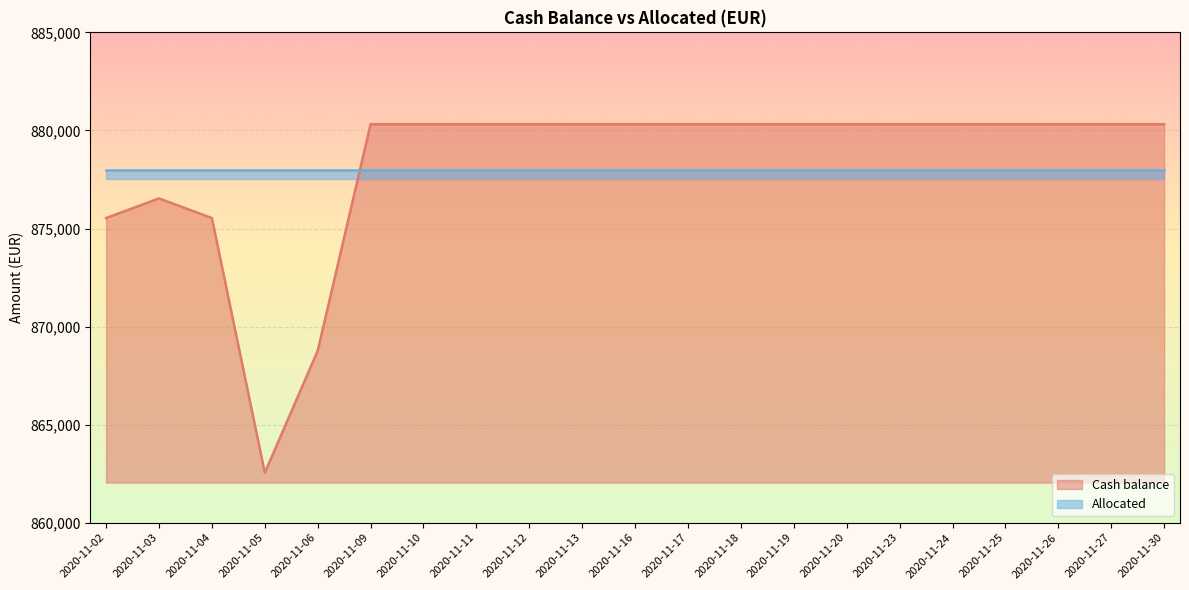

What is the value of the 12th point from the left?

880317.6